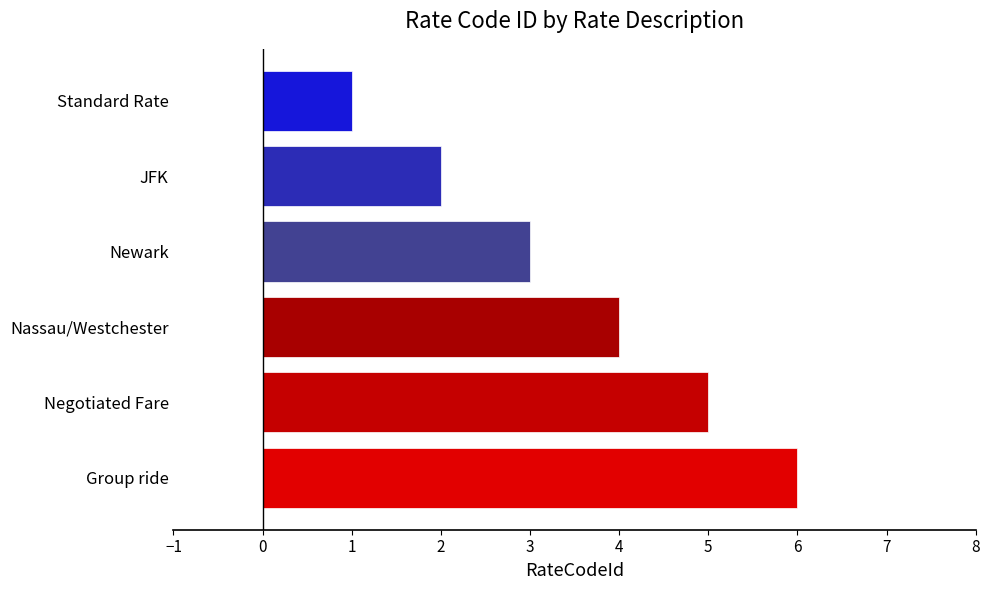

What is the label of the 3rd bar from the top?

Newark